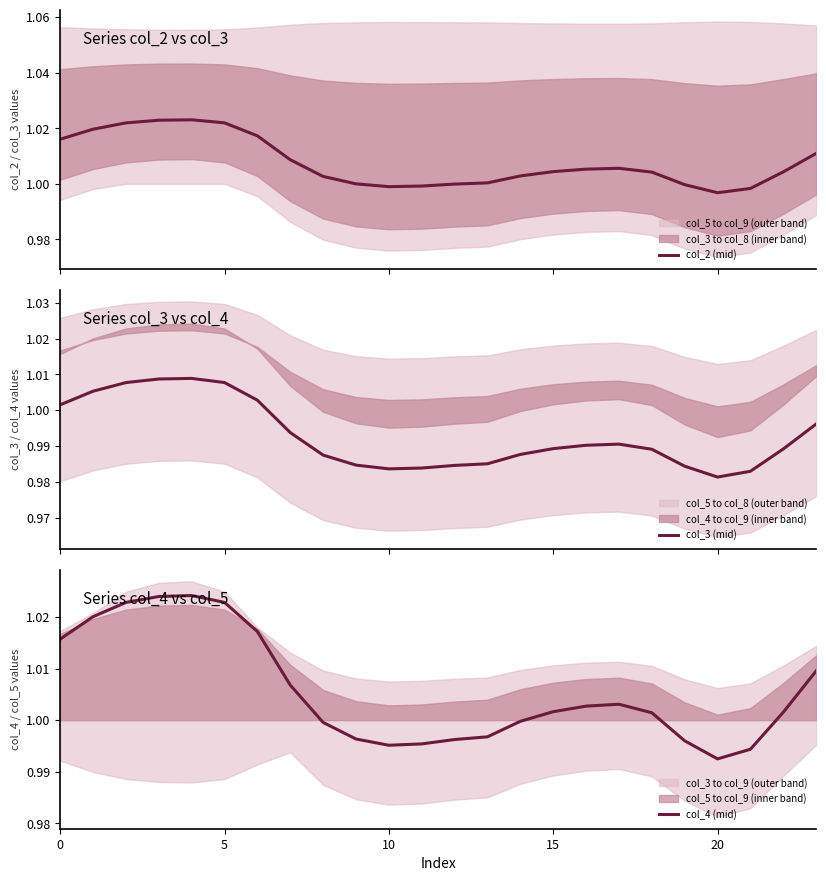

At which category does col_2 (mid) reach its first local valley?

10